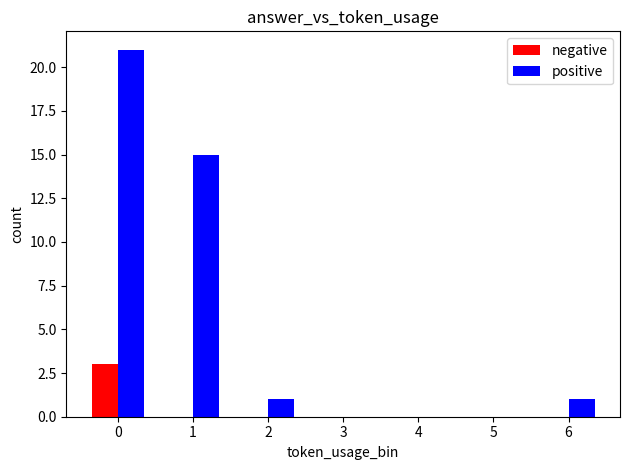

What are all the series names shown in the legend?

negative, positive